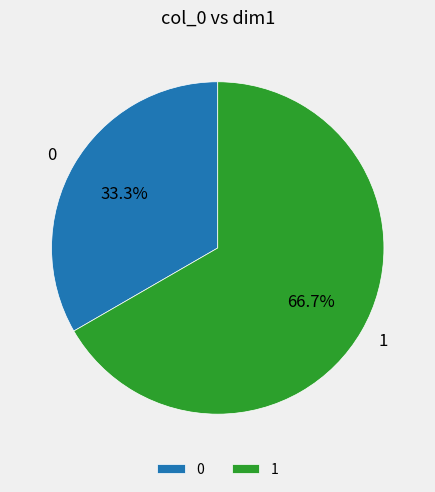

What percentage is NOT represented by 0?

66.7%